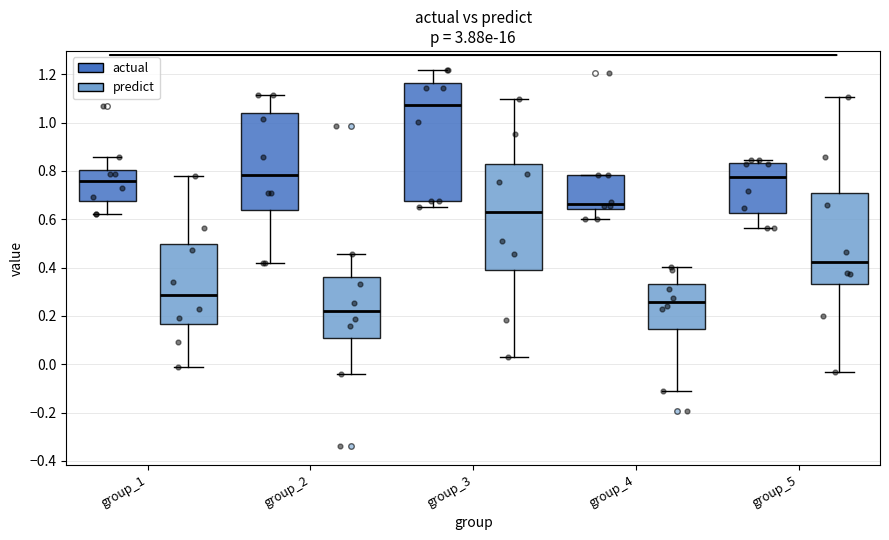

Where is the lower edge of the box for group_3 (predict) on the y-axis? The values are not printed on the chart, so give them approximately, as read against the axis.

0.38